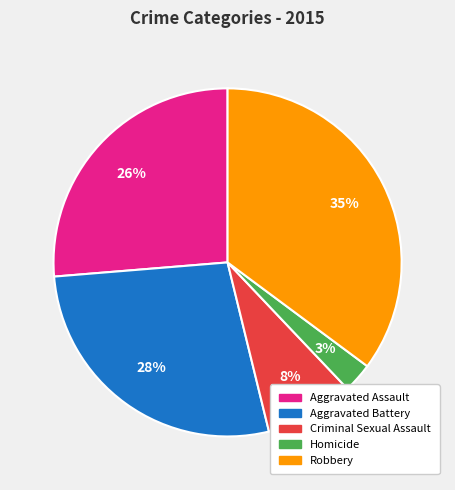

To the nearest percent, what is the difference between the largest and smallest slice percentages?

32%